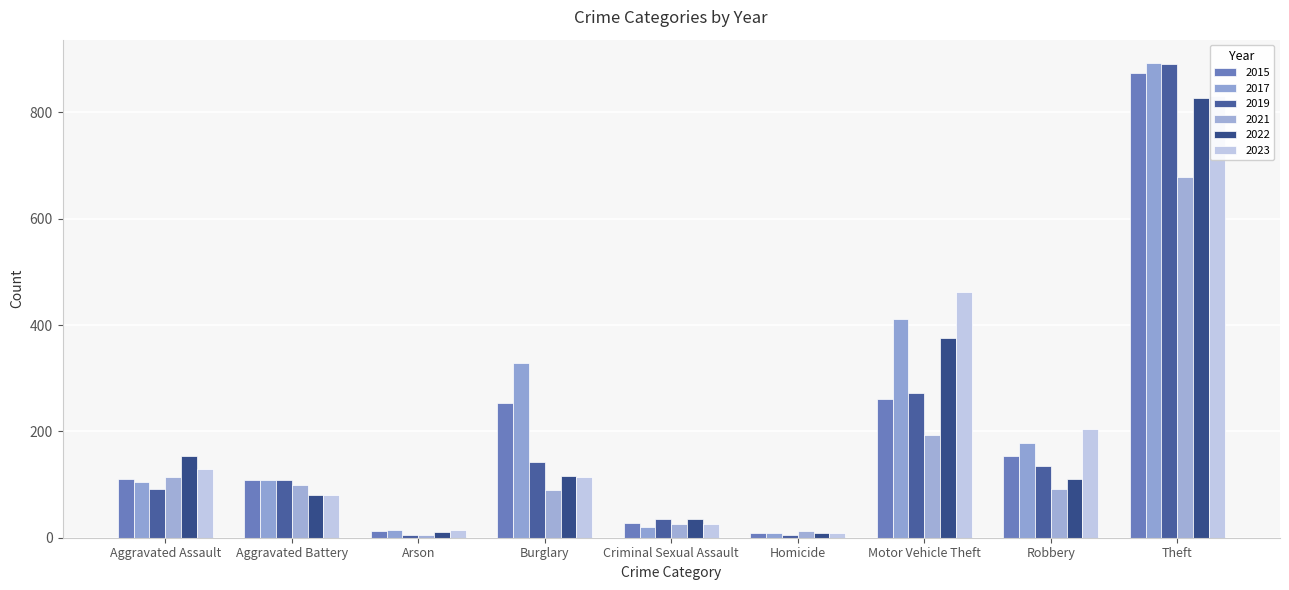

Which series has the largest total across all categories?

2017